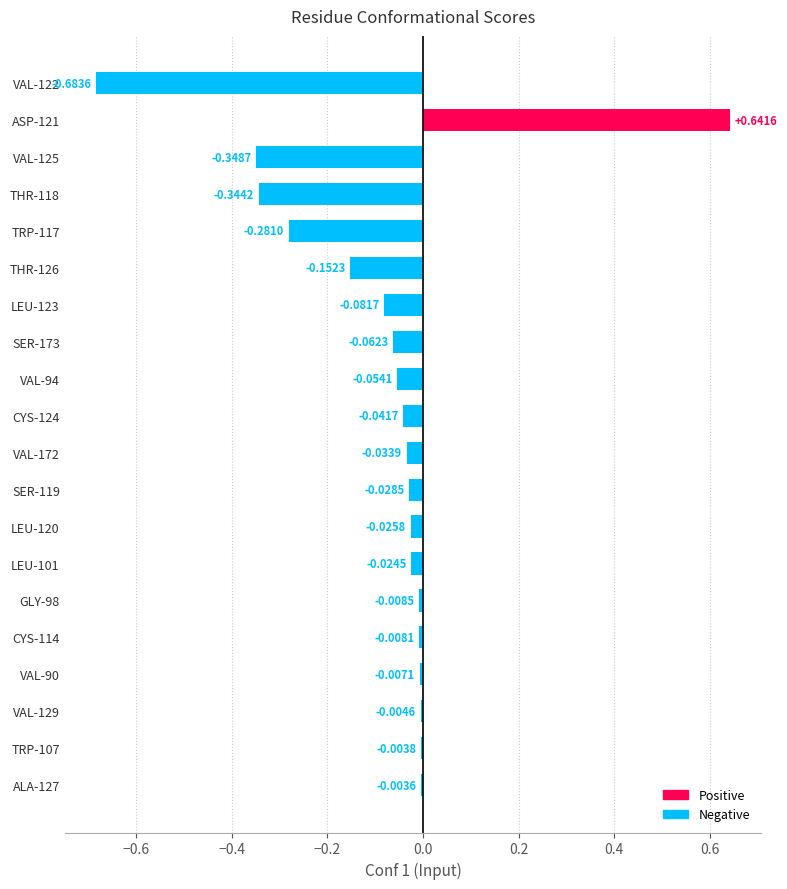

Which has a higher value, CYS-124 or CYS-114?

CYS-114